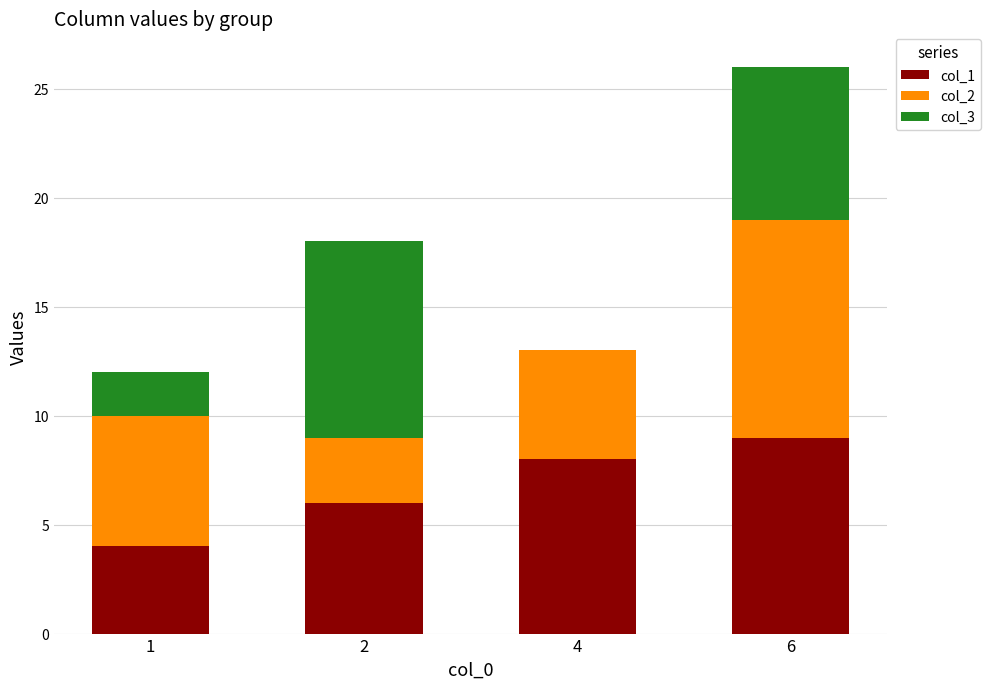

At which category is the sum across all series the highest?

6